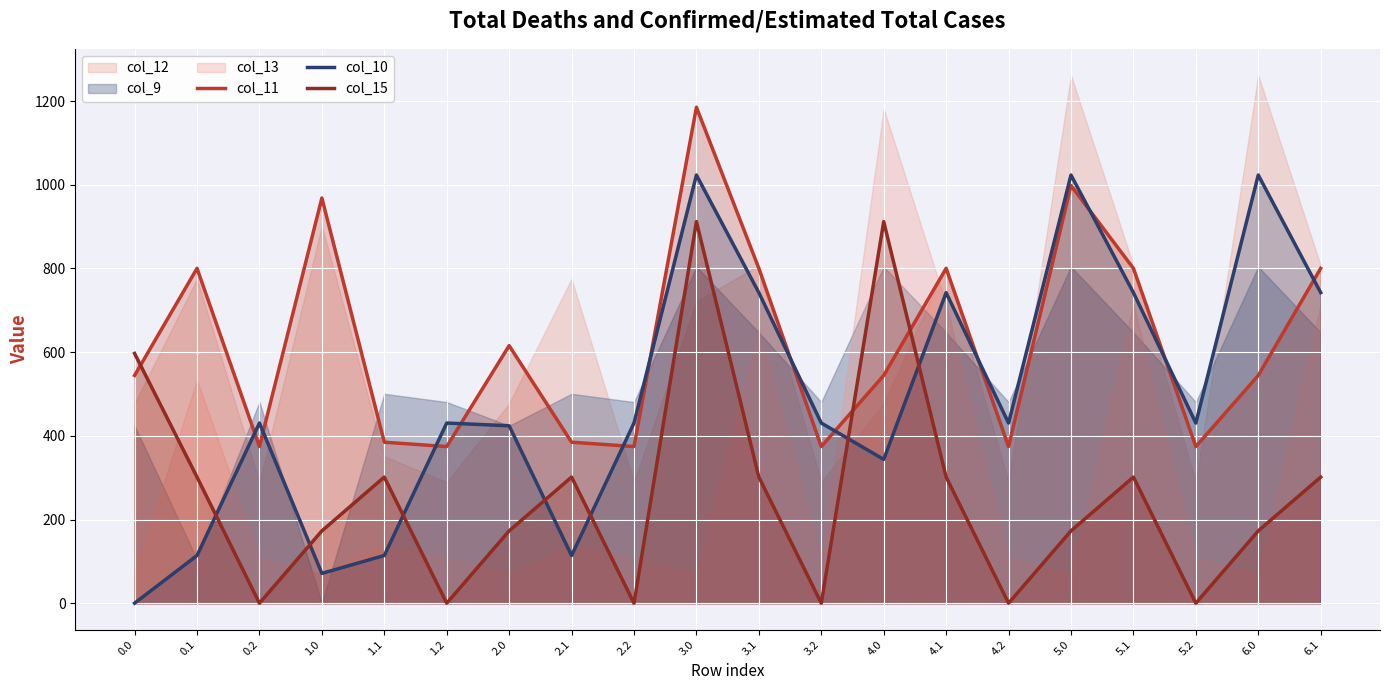

The value of col_11 at 5.1 is 800.2. True or false?

True